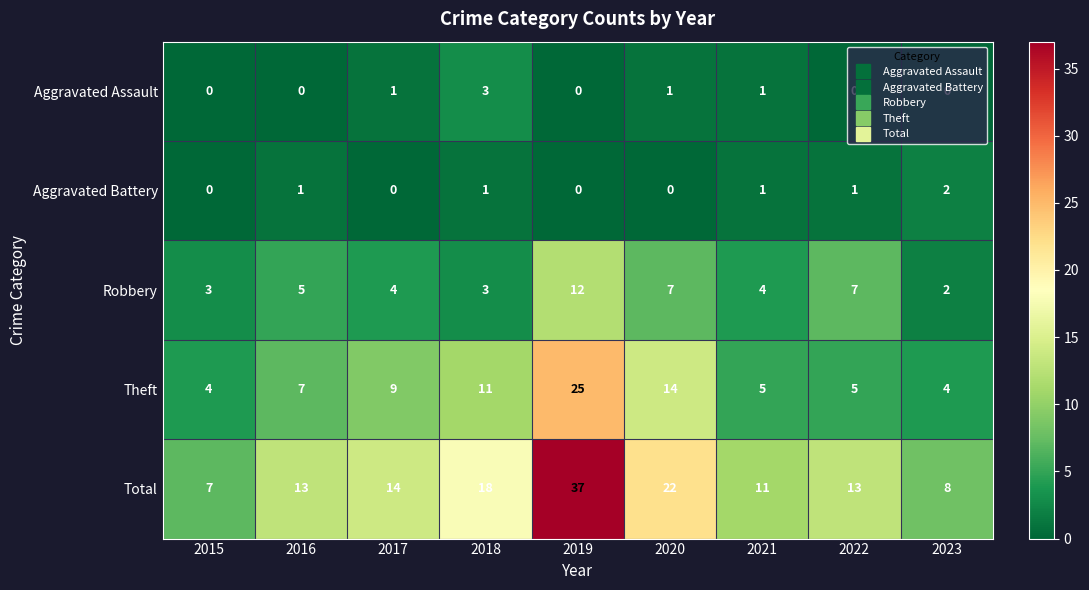

List the series in order of their peak value, lowest first.

Aggravated Battery, Aggravated Assault, Robbery, Theft, Total